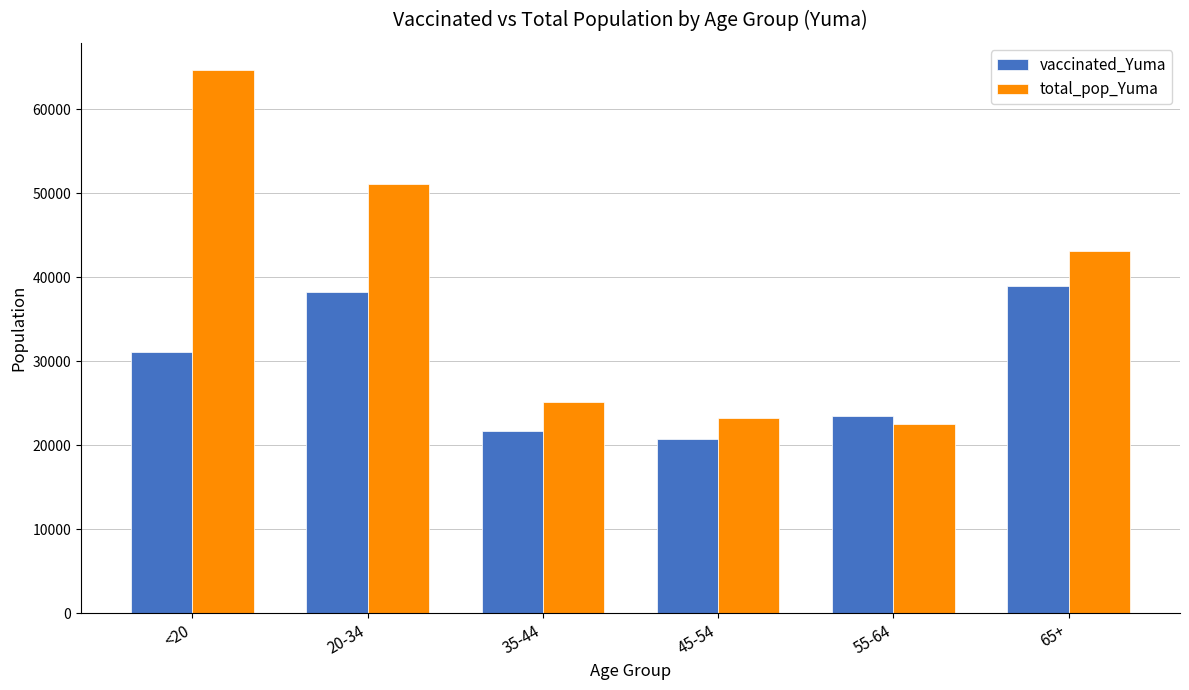

What is the difference between the highest and lowest values at 20-34?

12897